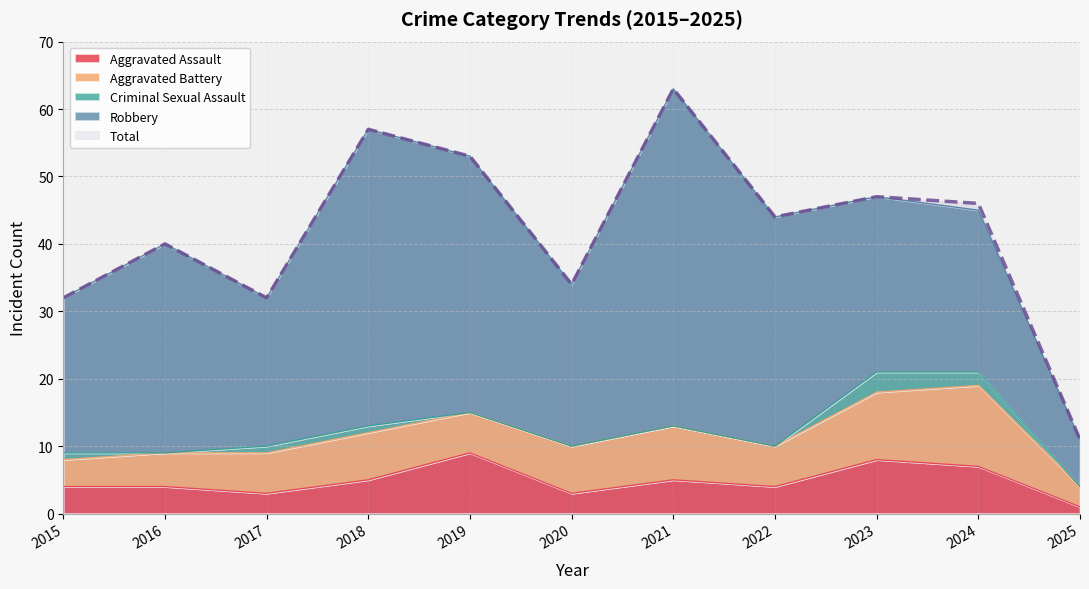

What is the sum of all Robbery values?

323